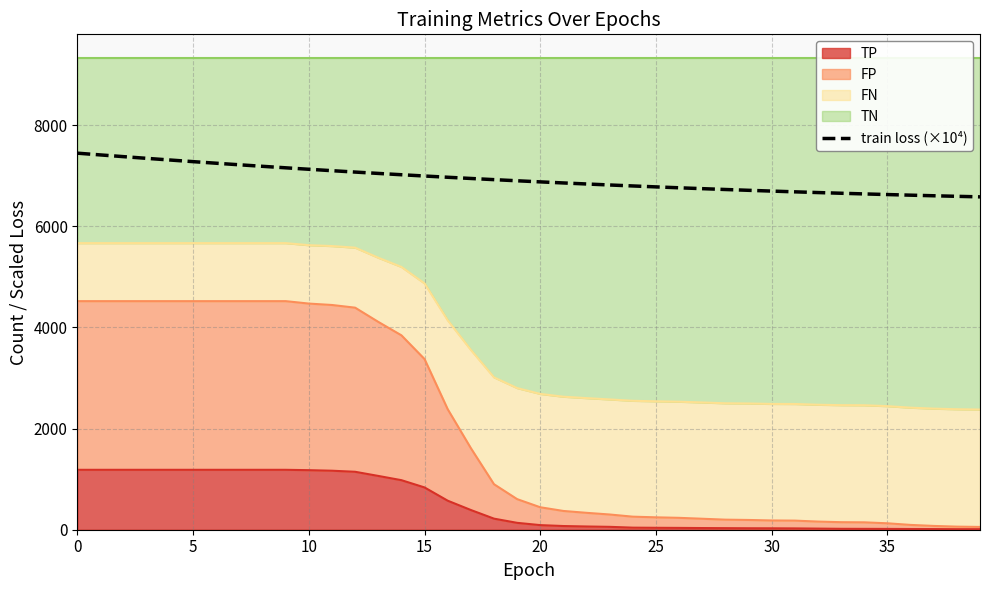

What is the average value?

6935.4